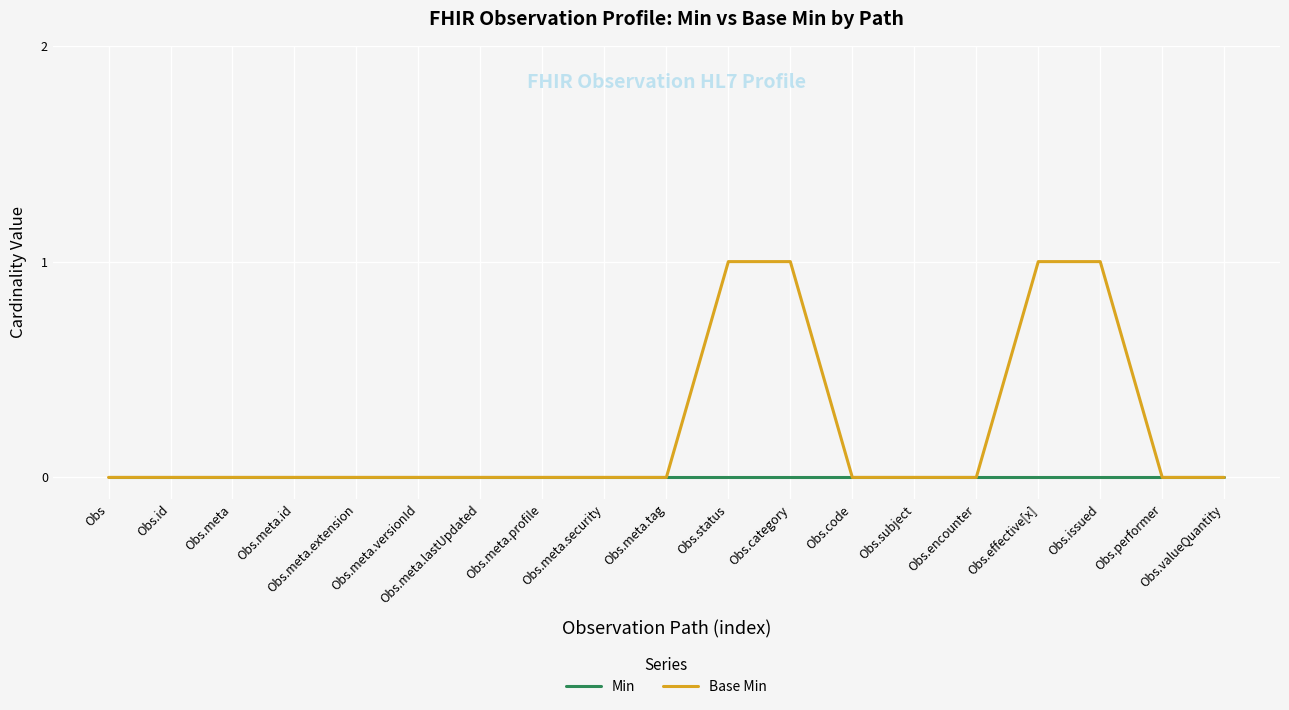

How many lines are shown in the chart?

2